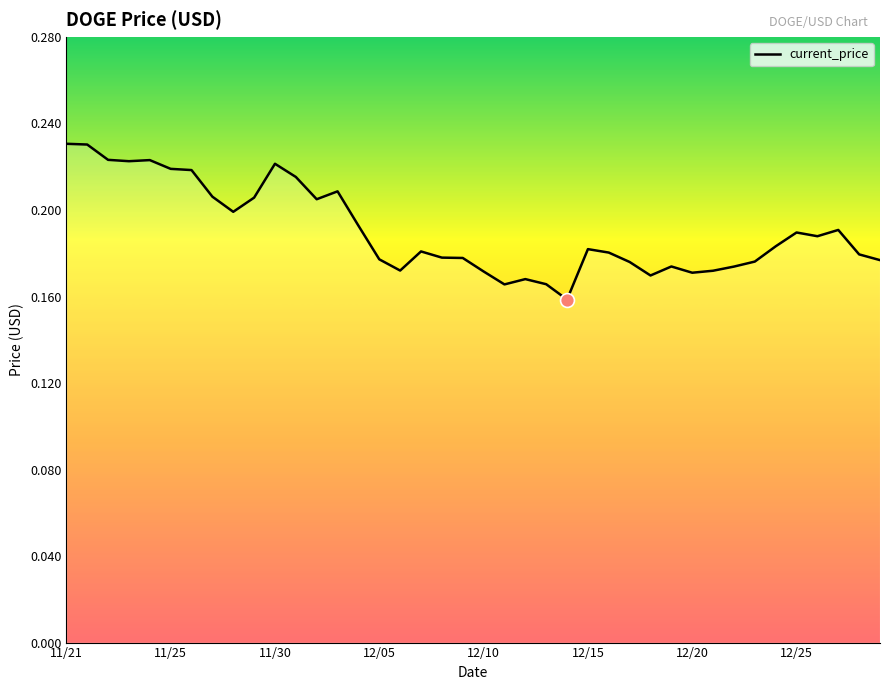

How many lines are shown in the chart?

1